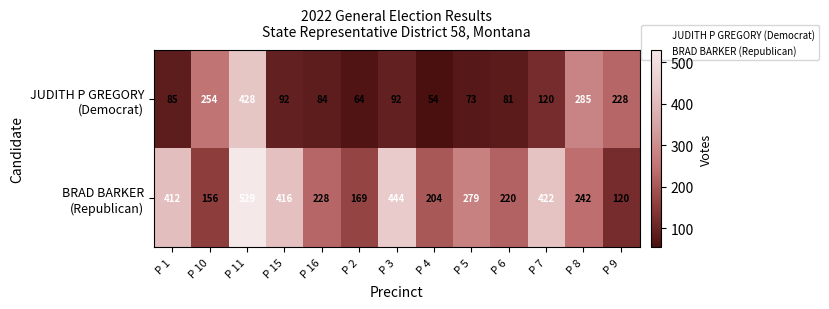

What is the spread (max minus min) of values at P 10?

98